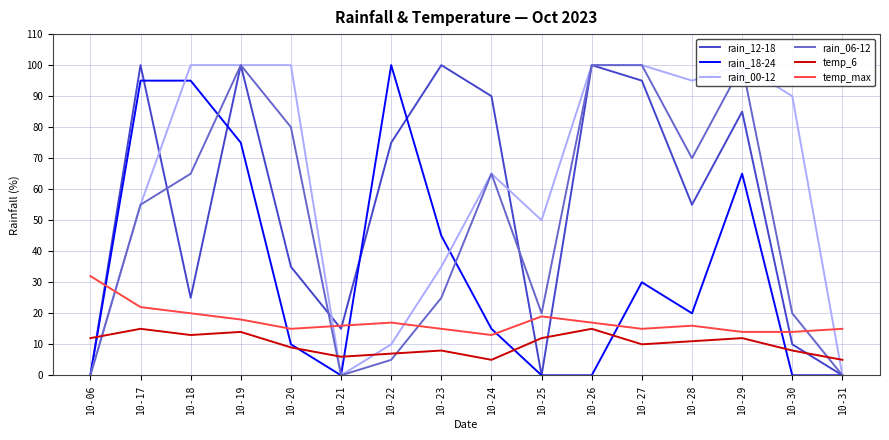

Which series has the widest spread of values?

rain_12-18